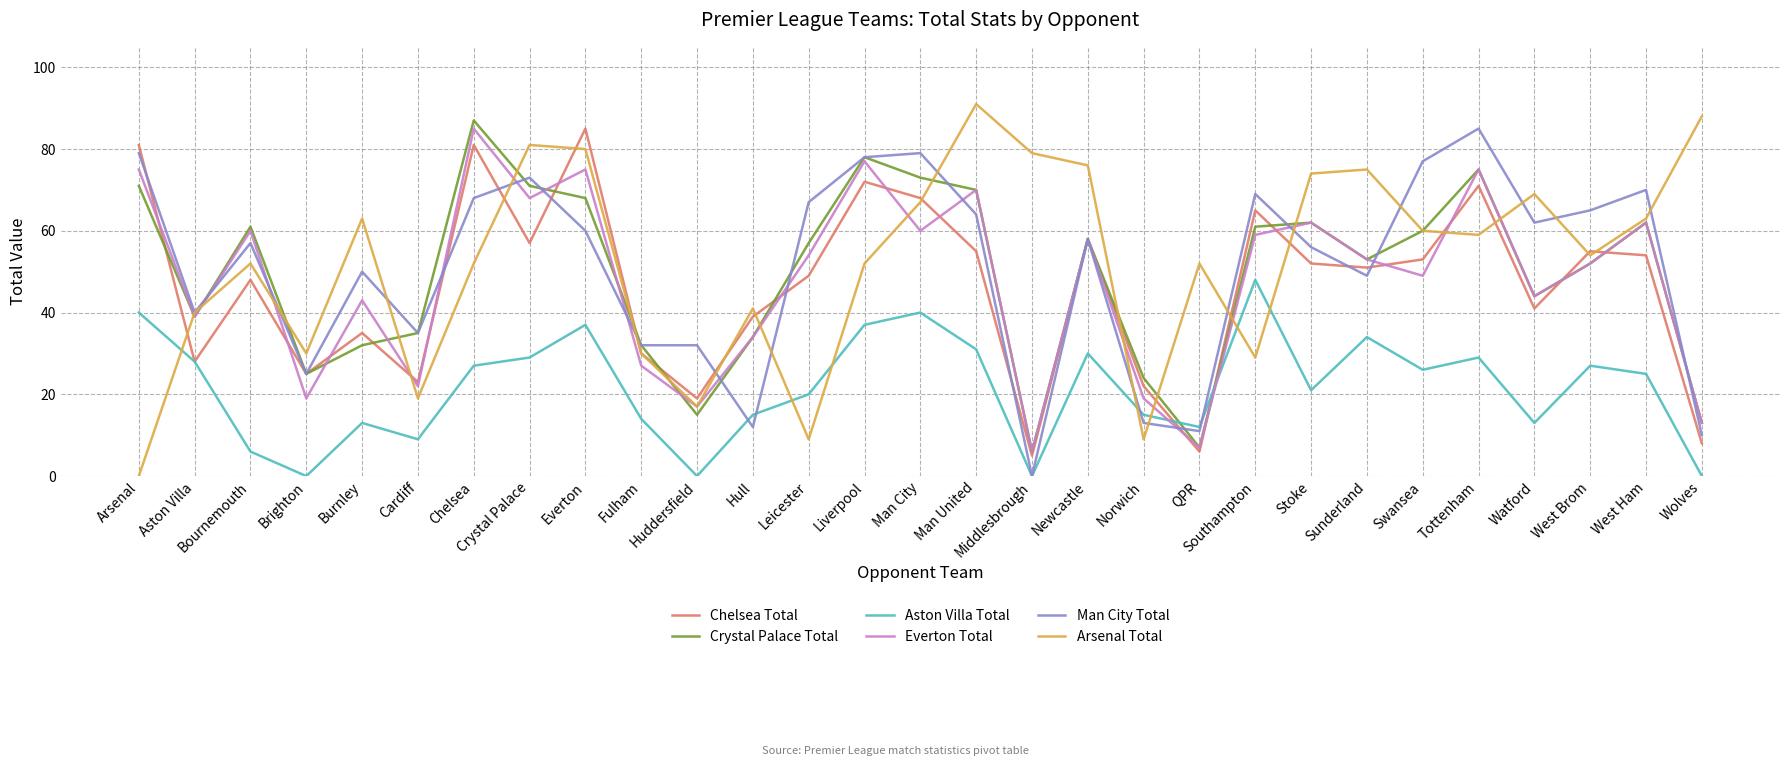

True or false: Everton Total and Chelsea Total intersect in this chart.

True